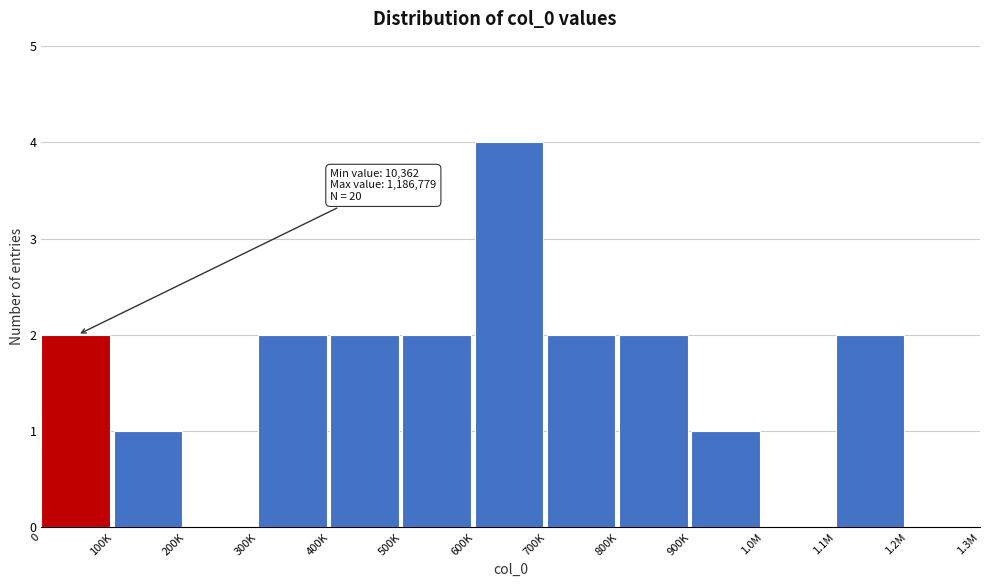

Reading left to right, extract all data points from this chart.

0=2	100K=1	200K=0	300K=2	400K=2	500K=2	600K=4	700K=2	800K=2	900K=1	1.0M=0	1.1M=2	1.2M=0